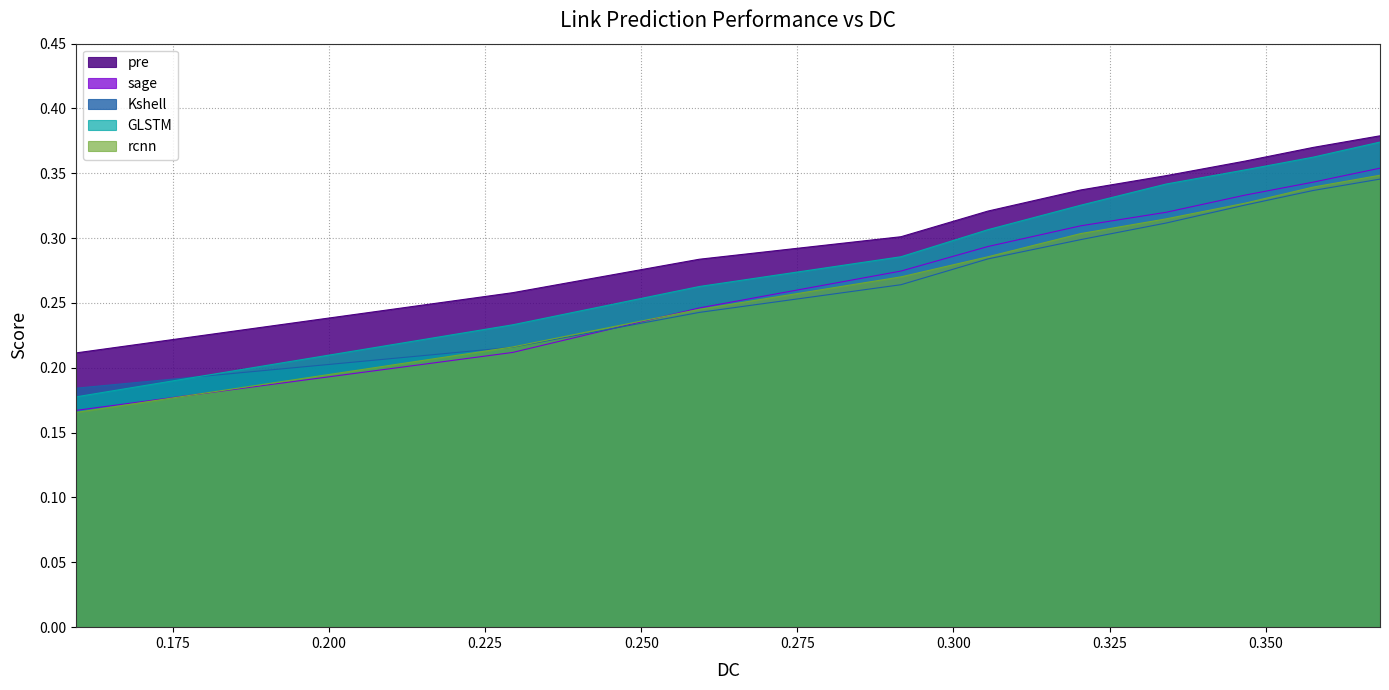

Which series has the largest range (max minus min)?

GLSTM